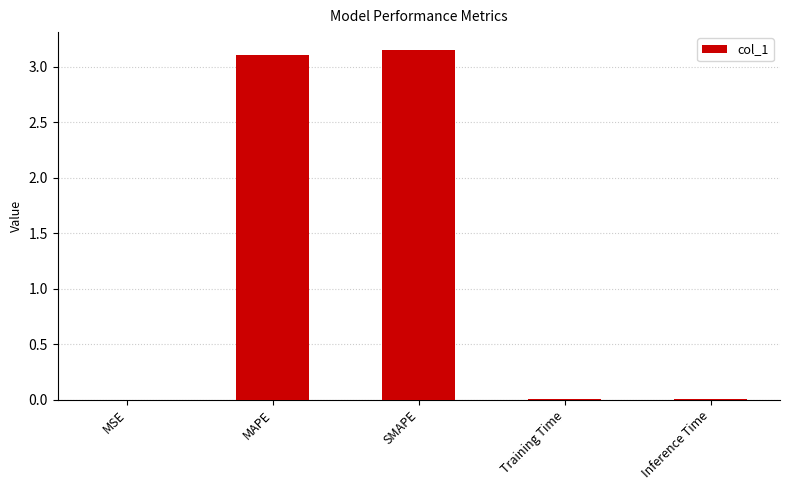

At which category does the chart reach its peak across all series?

SMAPE